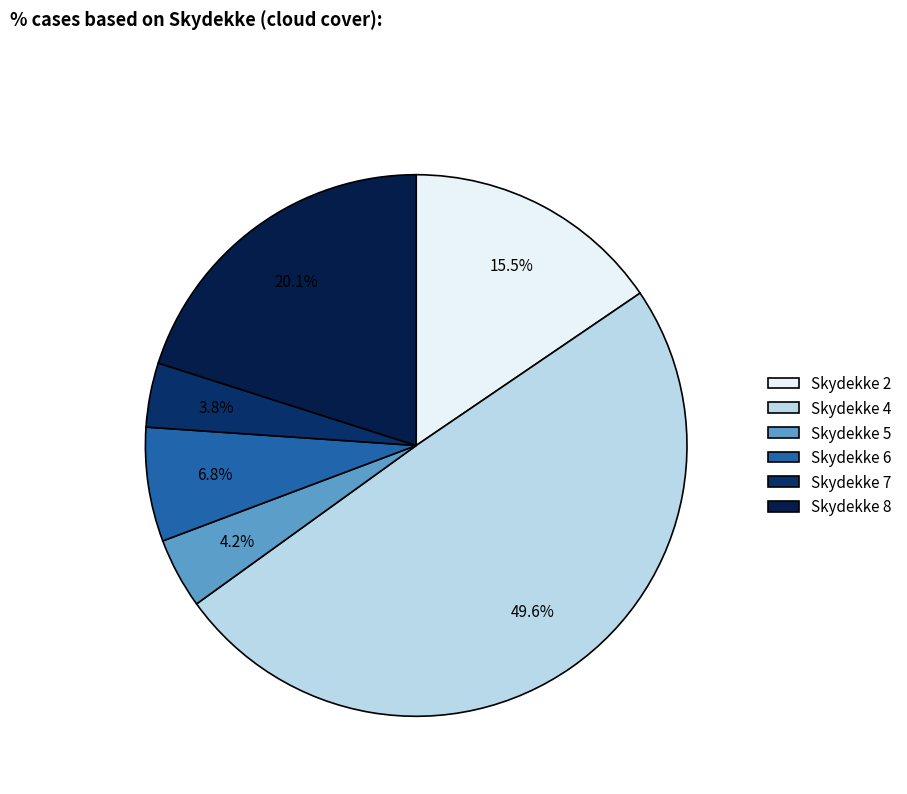

How many segments does this pie chart have?

6